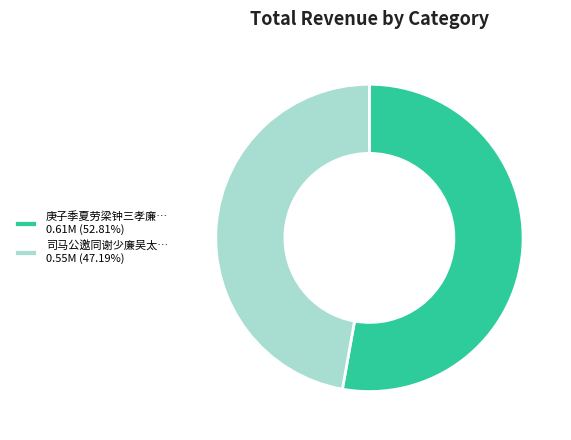

How many segments does this pie chart have?

2